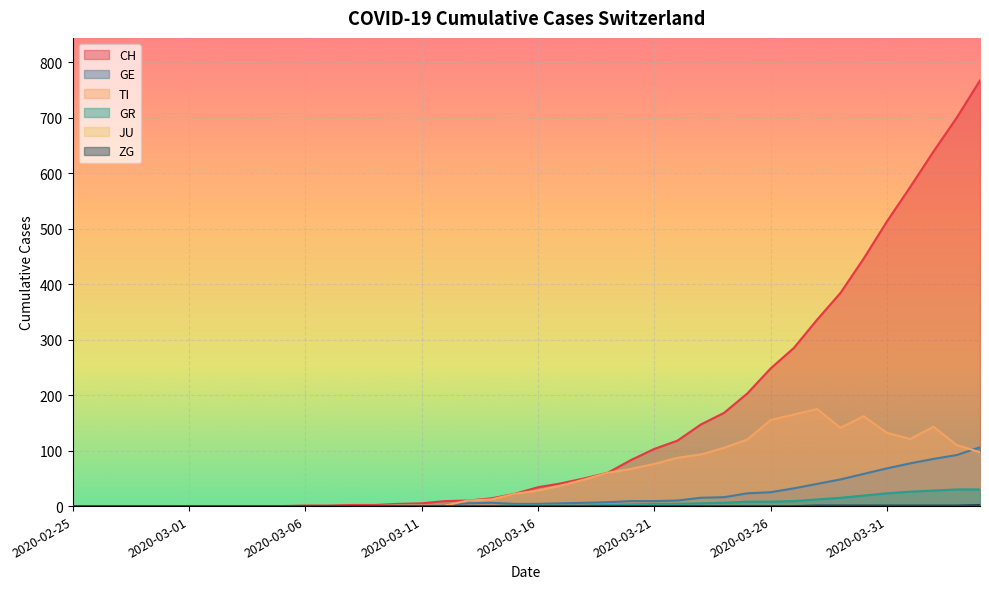

True or false: GE and ZG cross at least once.

False